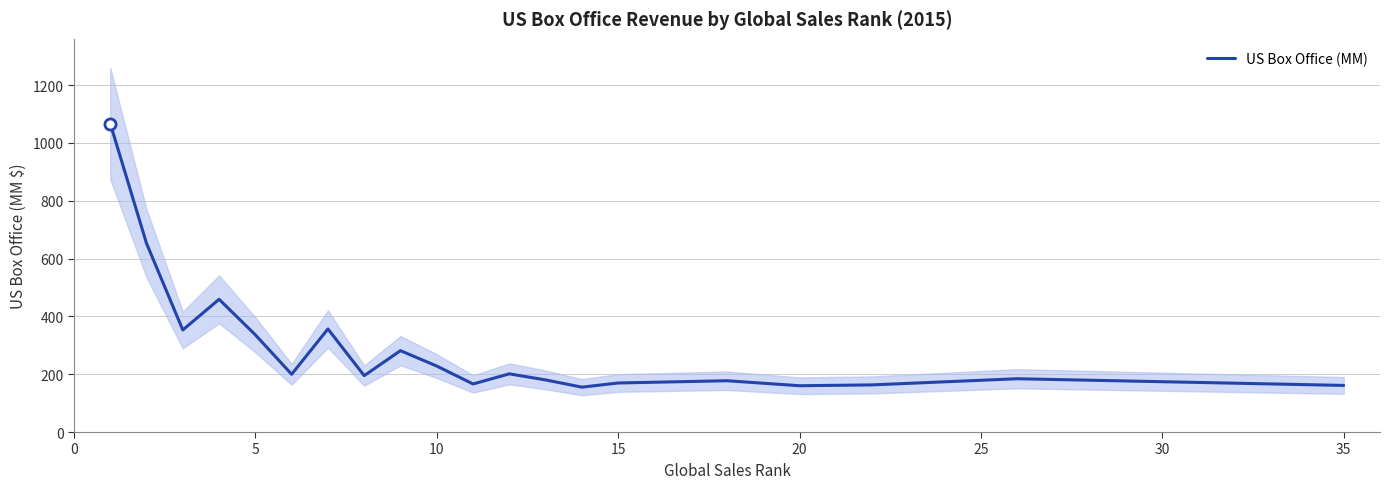

What is the smallest value displayed?

155.2